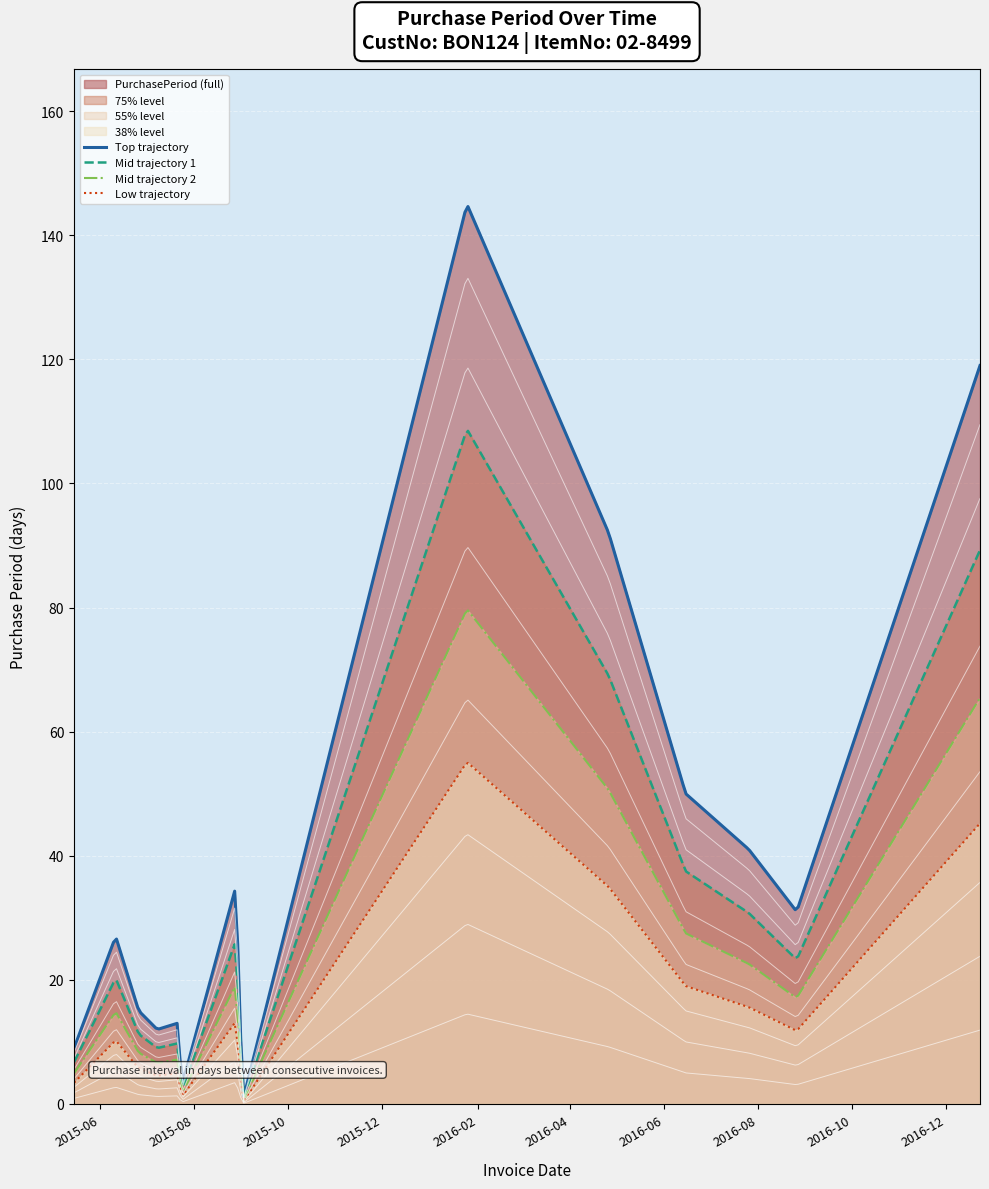

At which label does the data first exceed 27?

2015-08-28